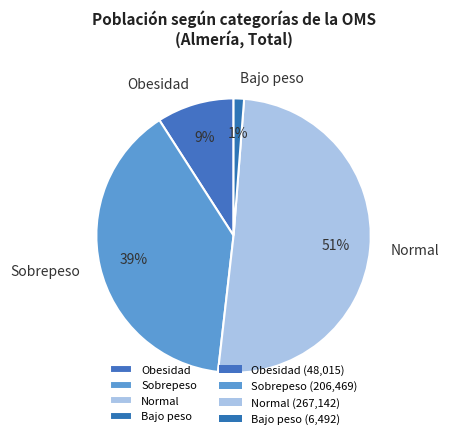

Which has a higher value, Bajo peso or Sobrepeso?

Sobrepeso